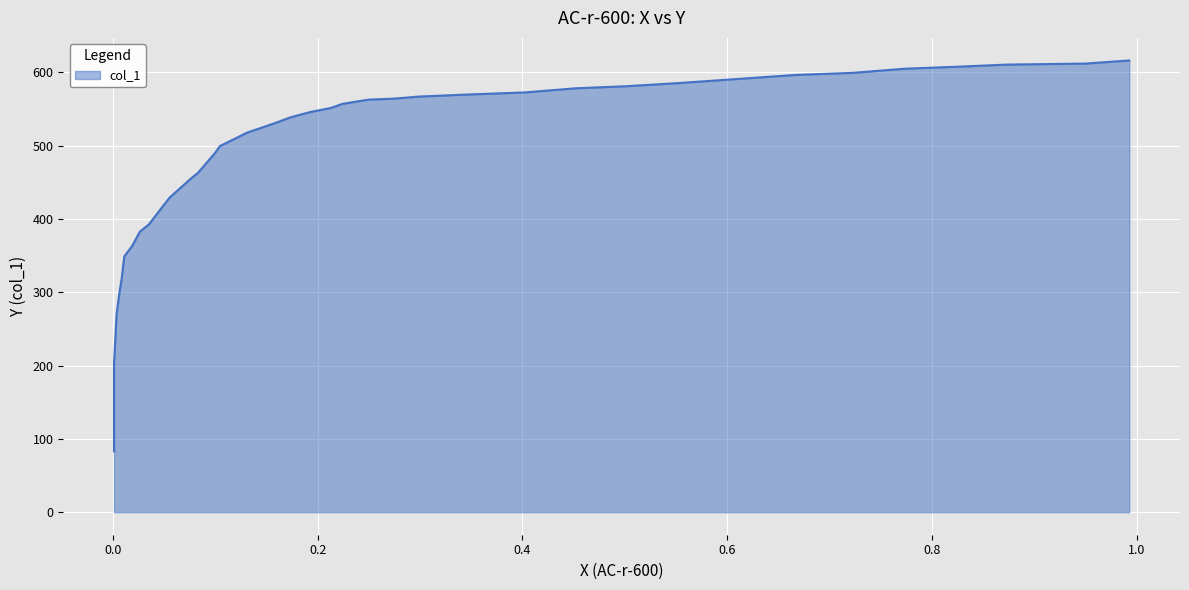

Which has a higher value, 0.9924 or 0.6091?

0.9924